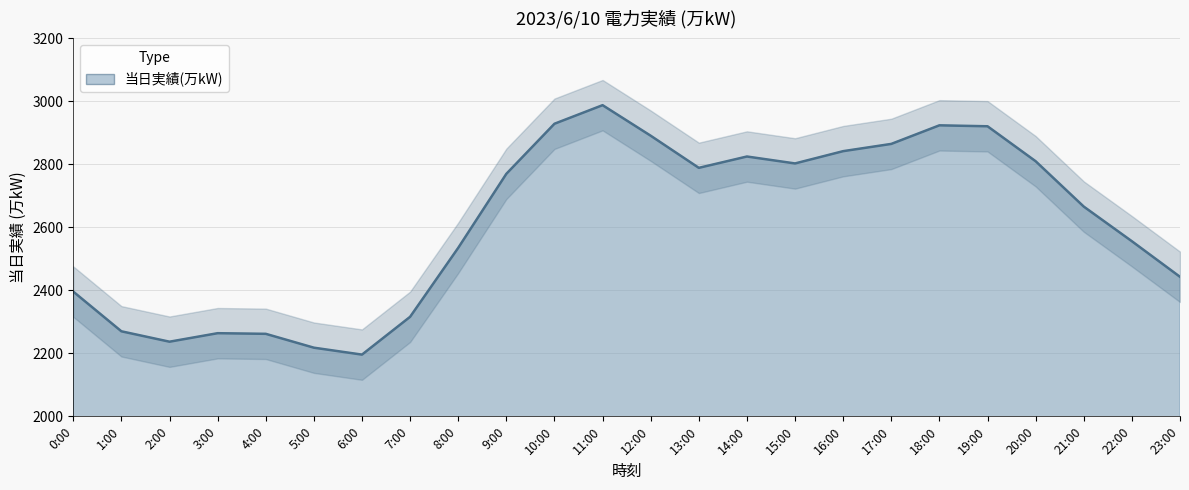

Where is the first local minimum?

2:00